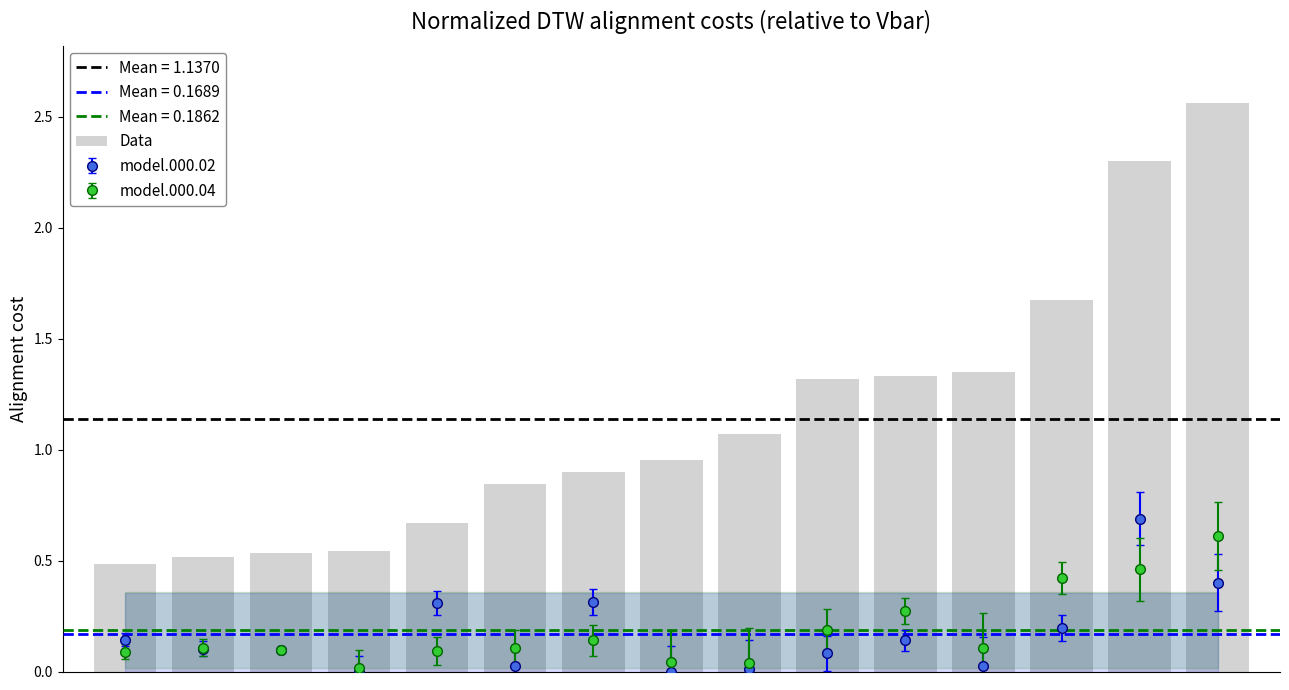

Is it true that the value at 0 is 0.5?

True